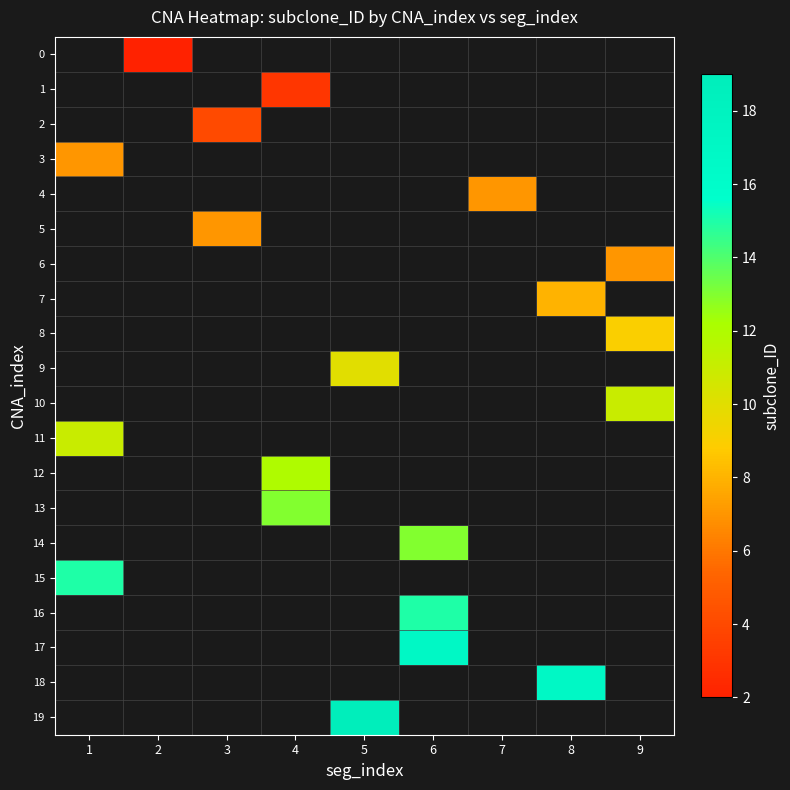

Is the value of 17 at 6 greater than the value of 8 at 7?

No